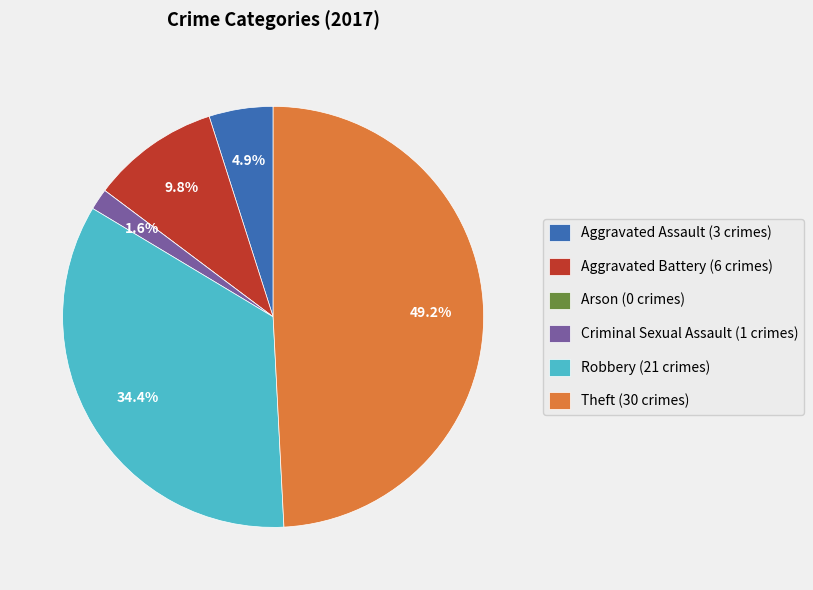

Is there any slice that represents more than half of the pie?

No